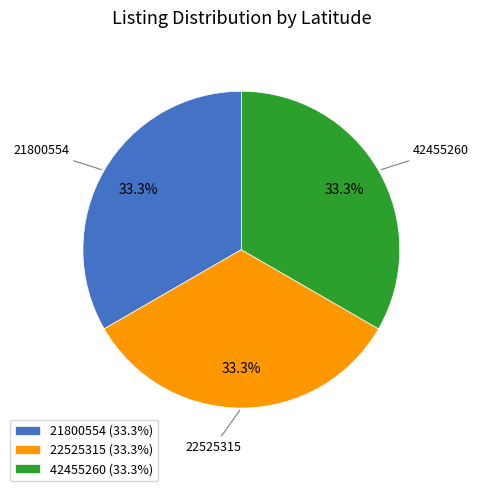

Is 22525315 the majority of the pie?

No